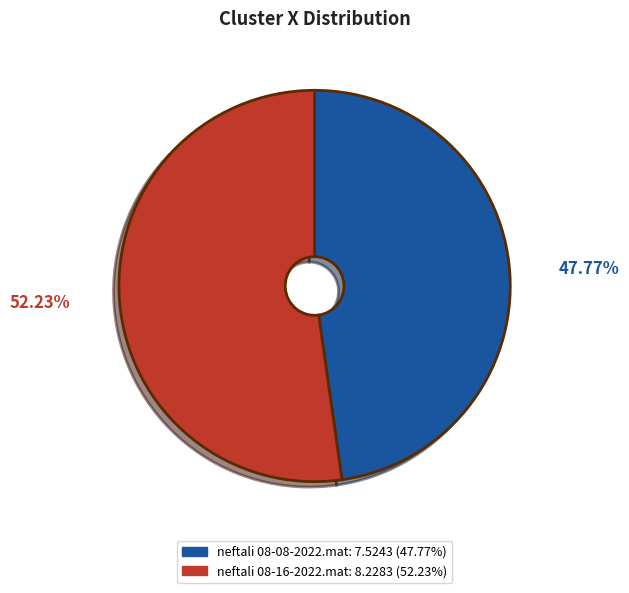

Which has a higher value, neftali 08-08-2022.mat or neftali 08-16-2022.mat?

neftali 08-16-2022.mat